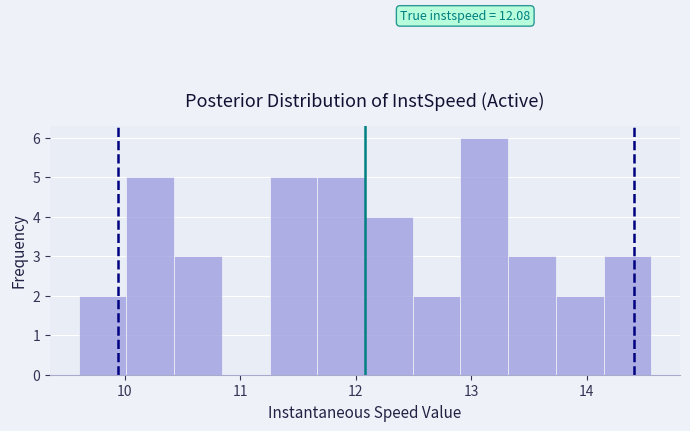

Which range on the x-axis has the tallest bar?

12.9 to 13.3